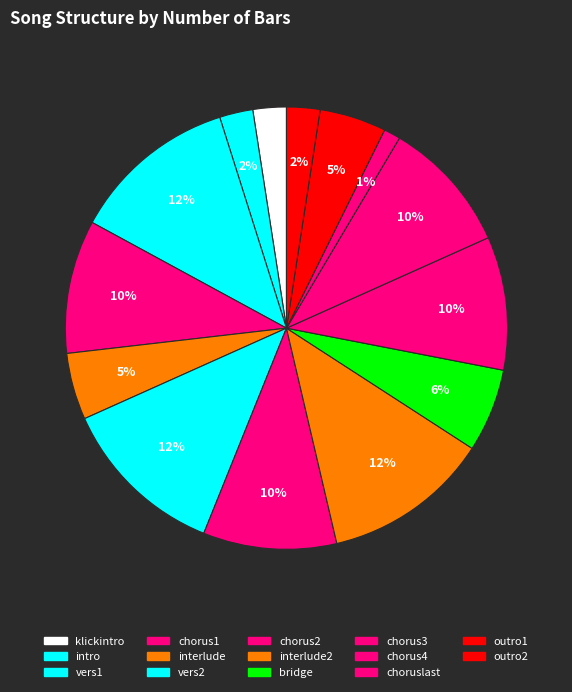

Which slice is the largest?

vers1